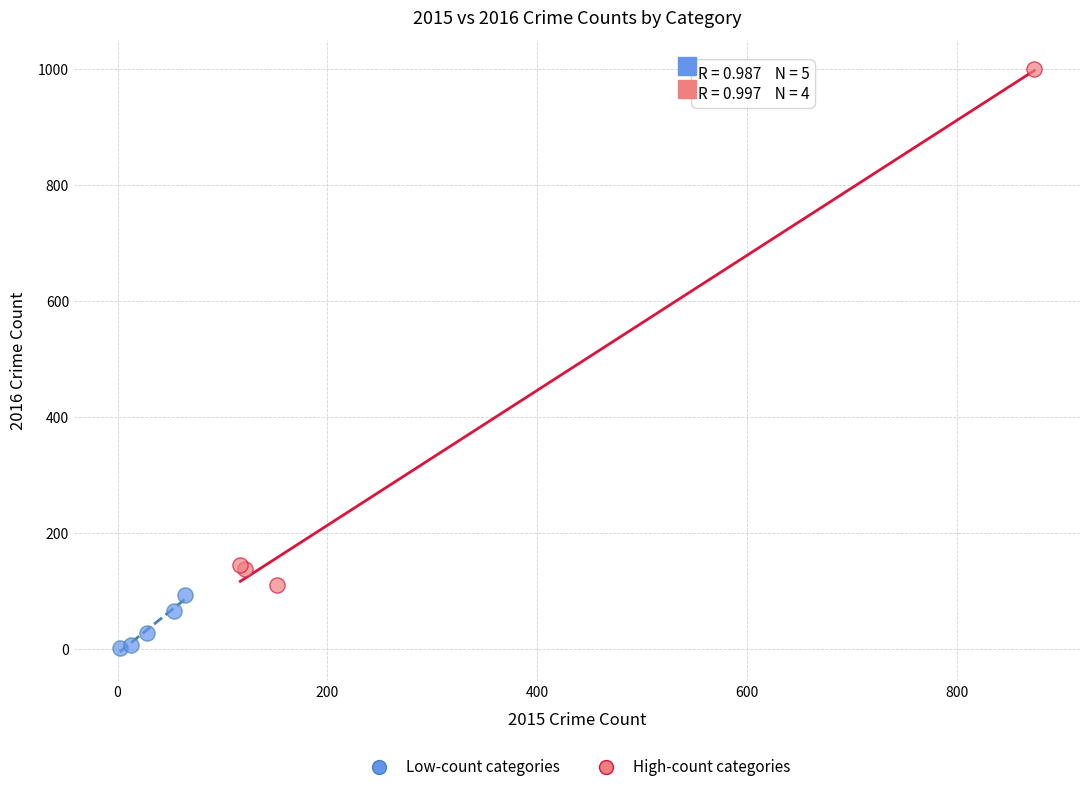

Which series contains the lowest Y value?

Low-count categories